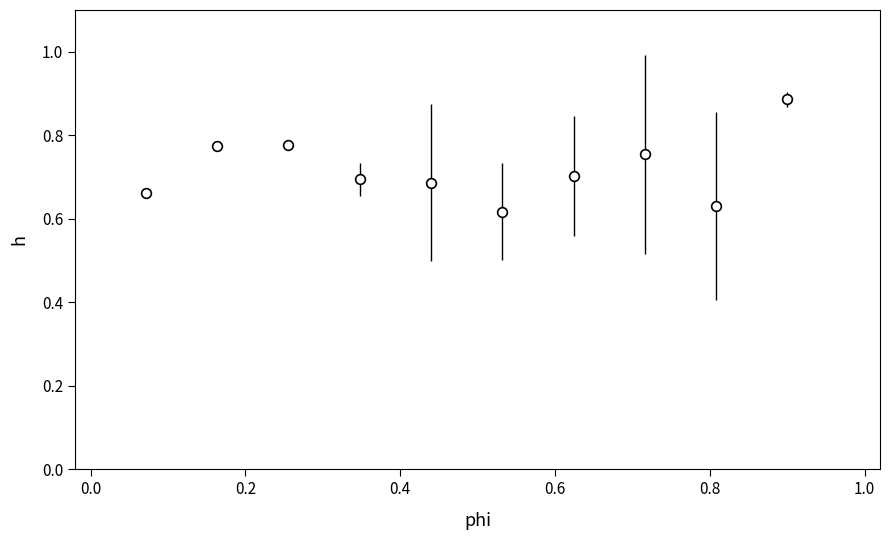

True or false: the data has more than 1 interior local peaks.

True